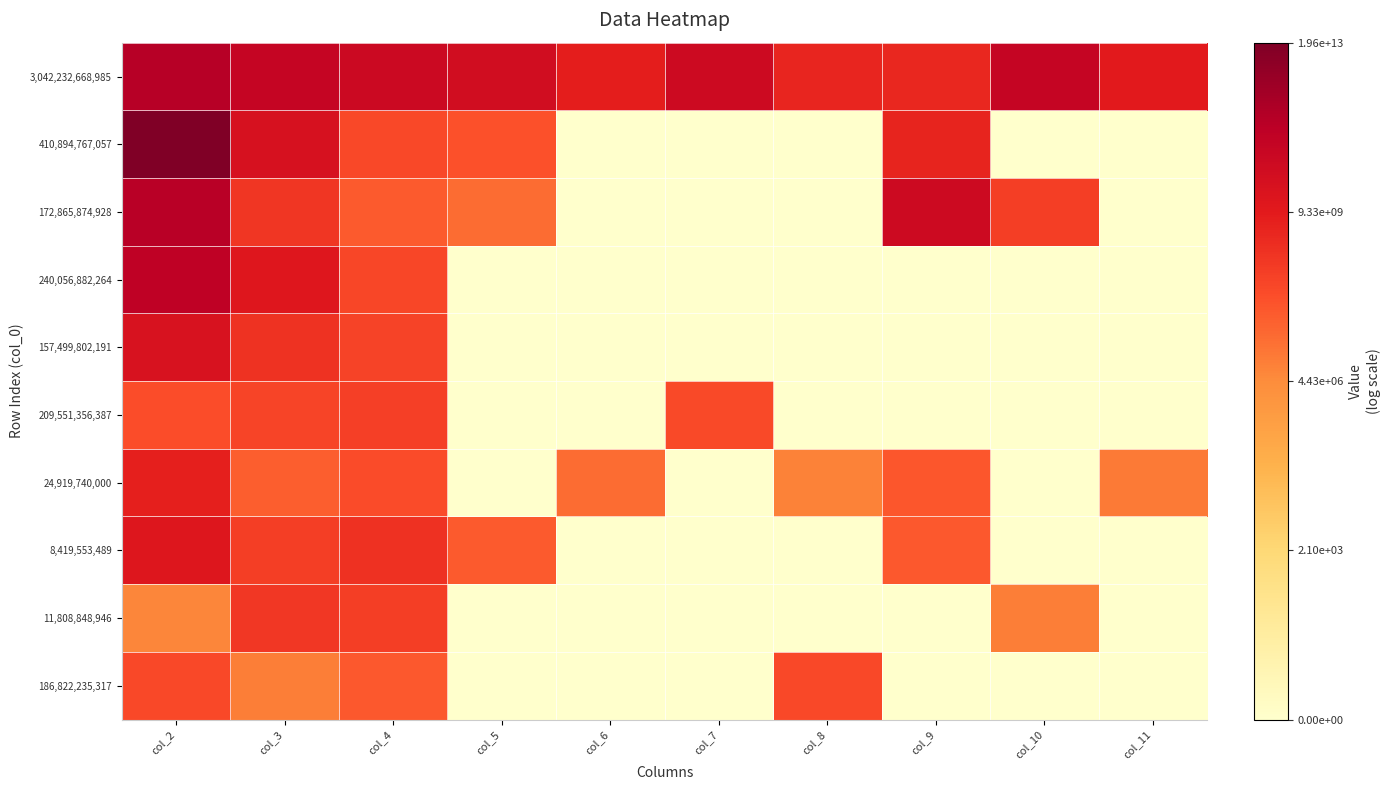

How many categories are shown in the chart?

10